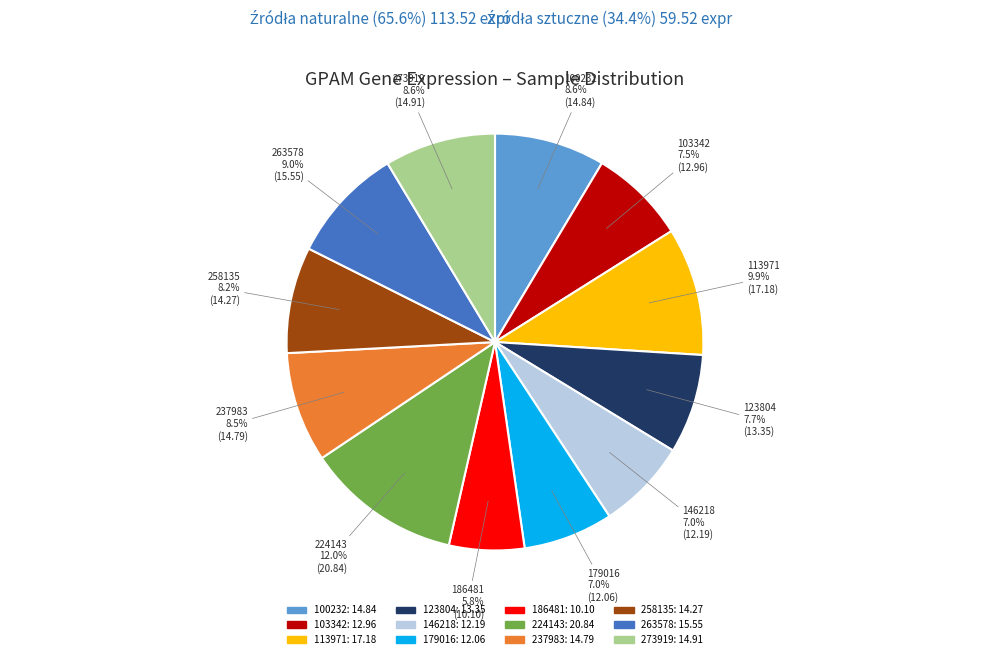

True or false: 113971 accounts for 10% of the total.

True